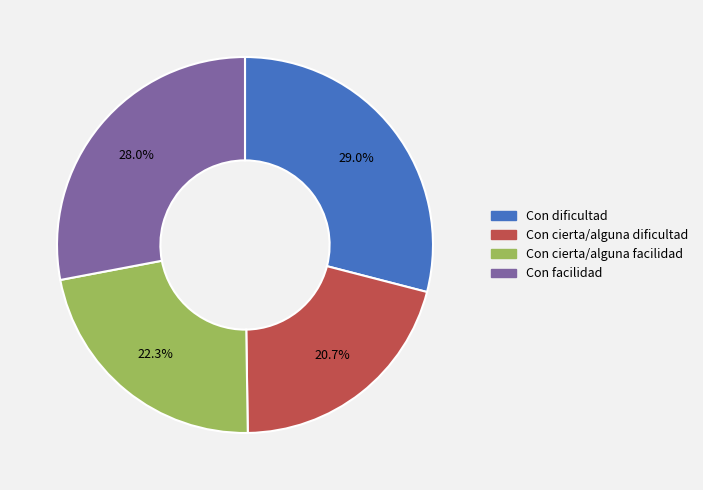

To the nearest percent, what is the difference between the Con dificultad and Con cierta/alguna facilidad slice percentages?

7%